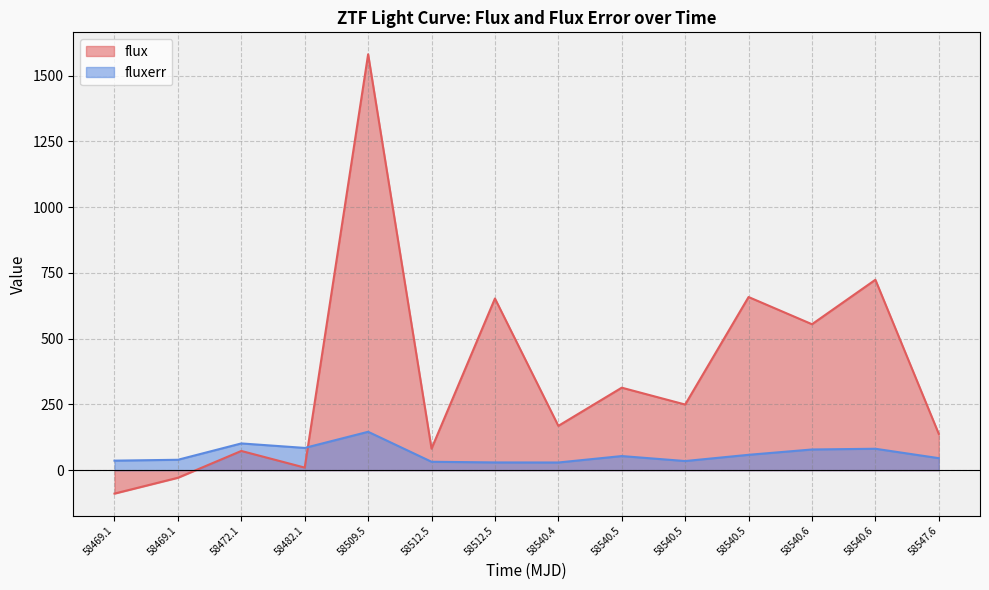

How many data points in flux are less than 249?

7